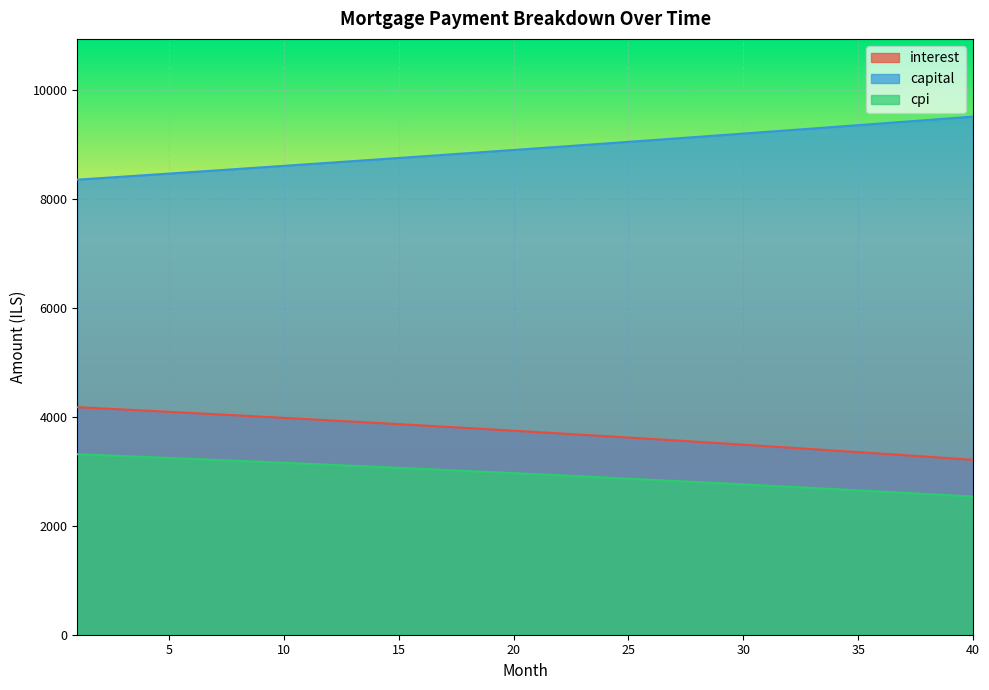

The interest series shows 6251.7 at 21. True or false?

False